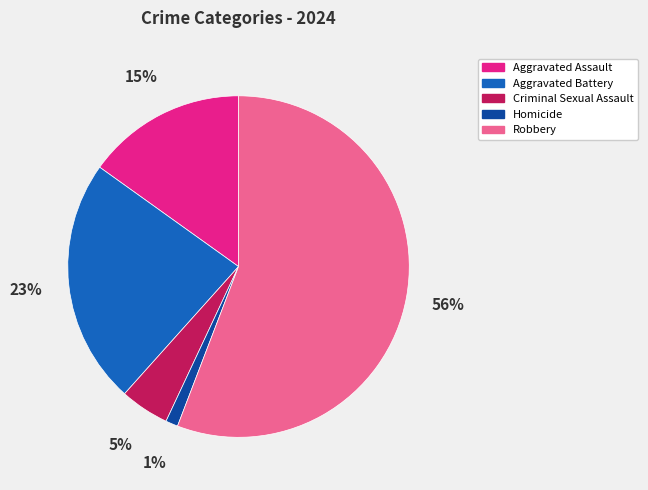

Between Robbery and Aggravated Assault, which is larger?

Robbery